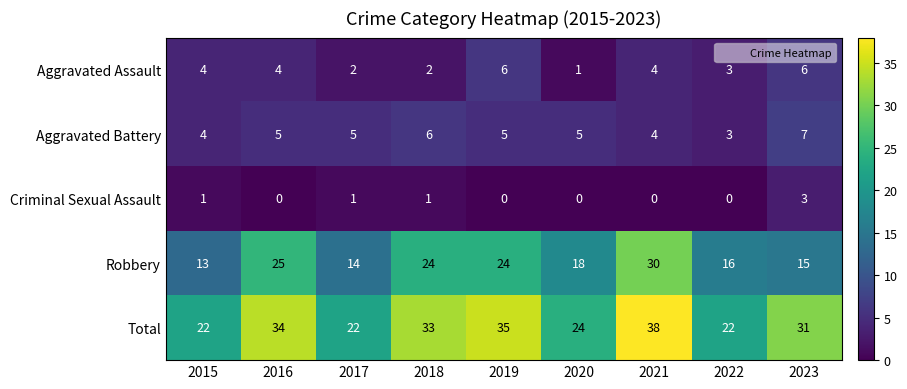

Which series has the largest range (max minus min)?

Robbery